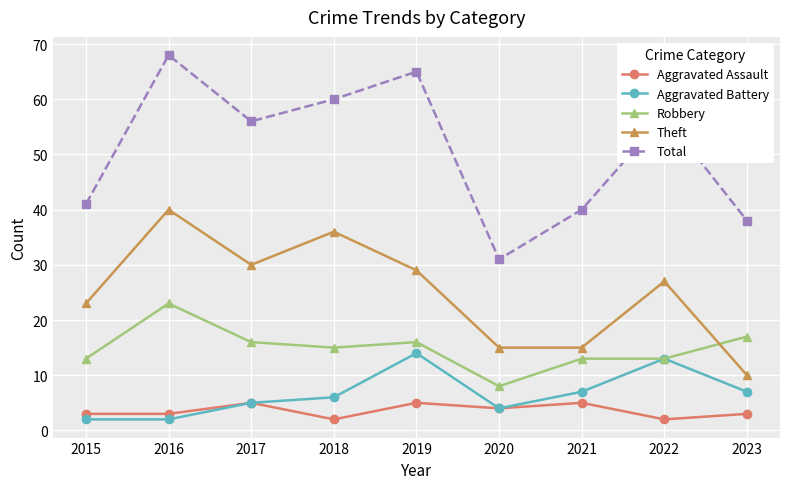

True or false: Aggravated Assault and Robbery intersect in this chart.

False